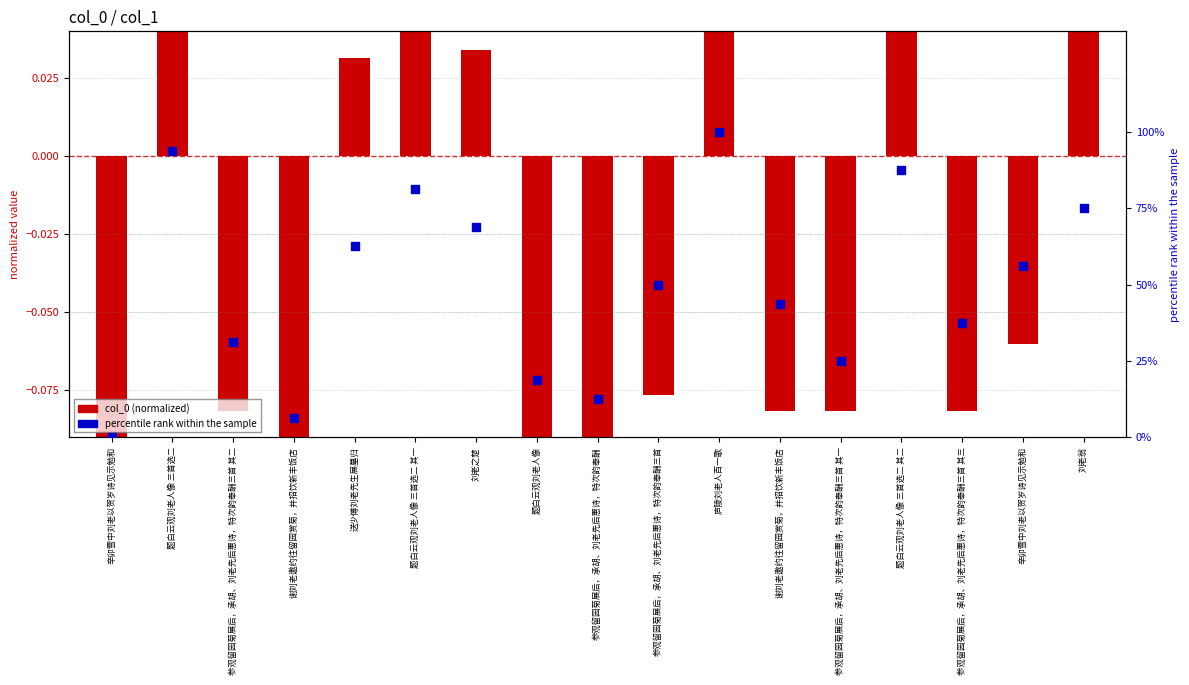

What is the total value across all series at 题白云观刘老人像 三首选二?

94.0